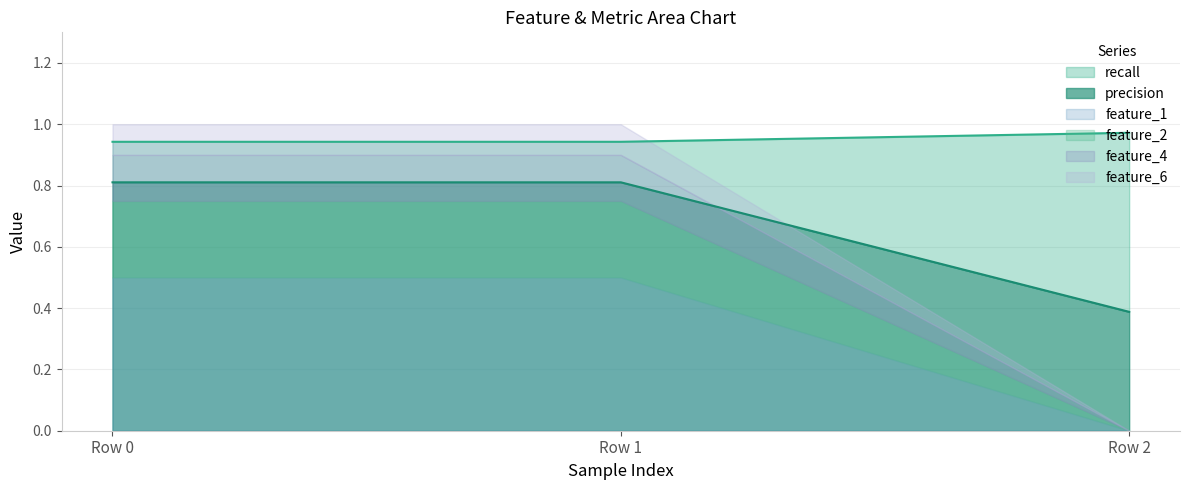

At which label does feature_2 reach its peak?

Row 0